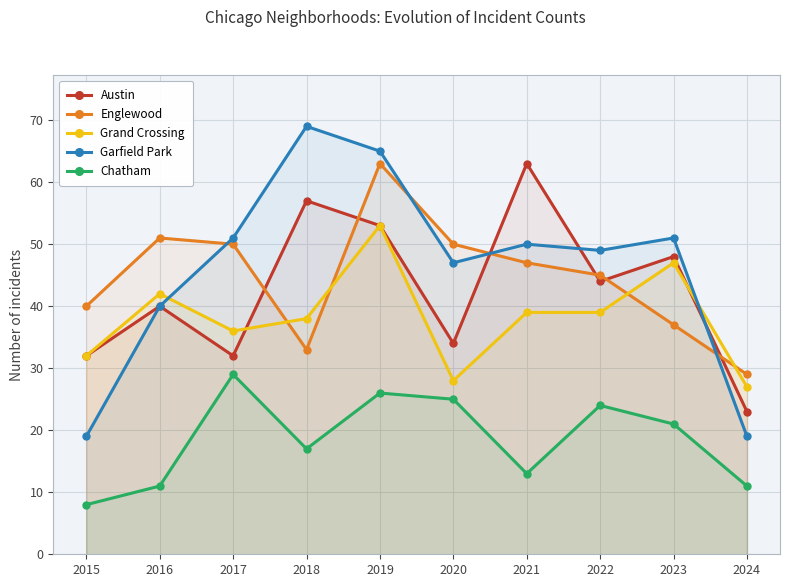

What is the value of the Chatham point at the 6th from the left?

25